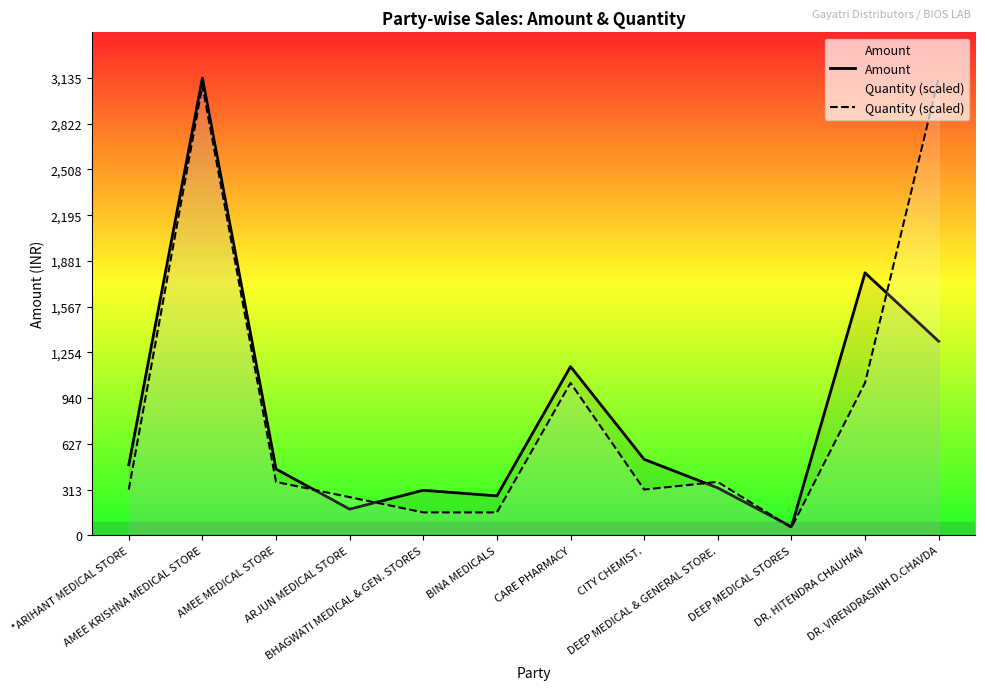

What is the smallest value displayed?

52.3